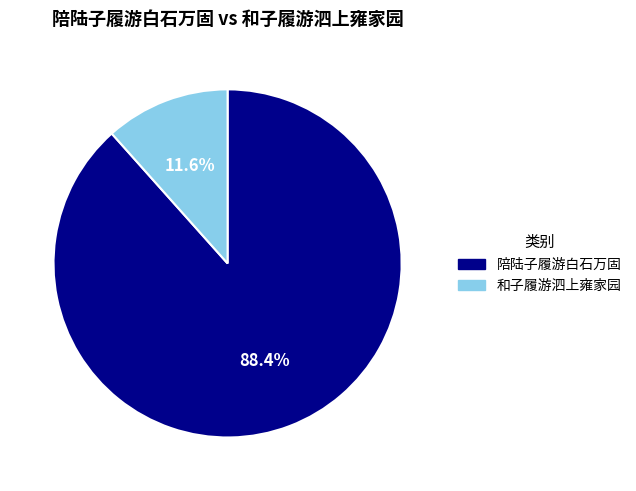

Is 和子履游泗上雍家园 the majority of the pie?

No